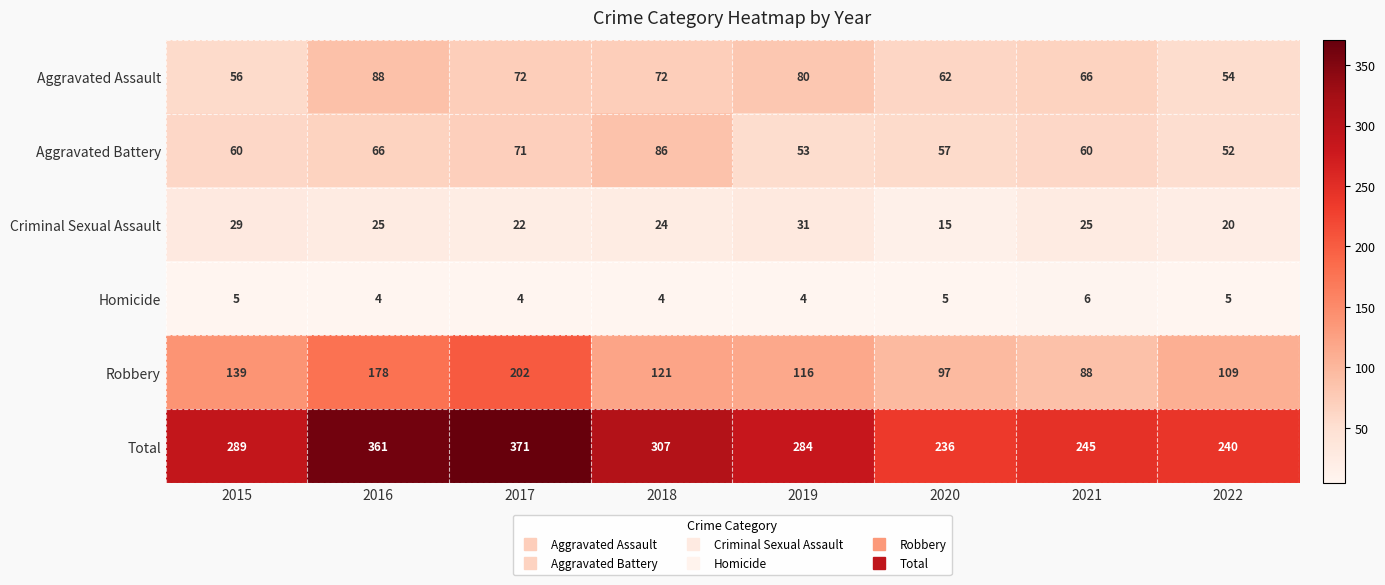

Which series has the widest spread of values?

Total